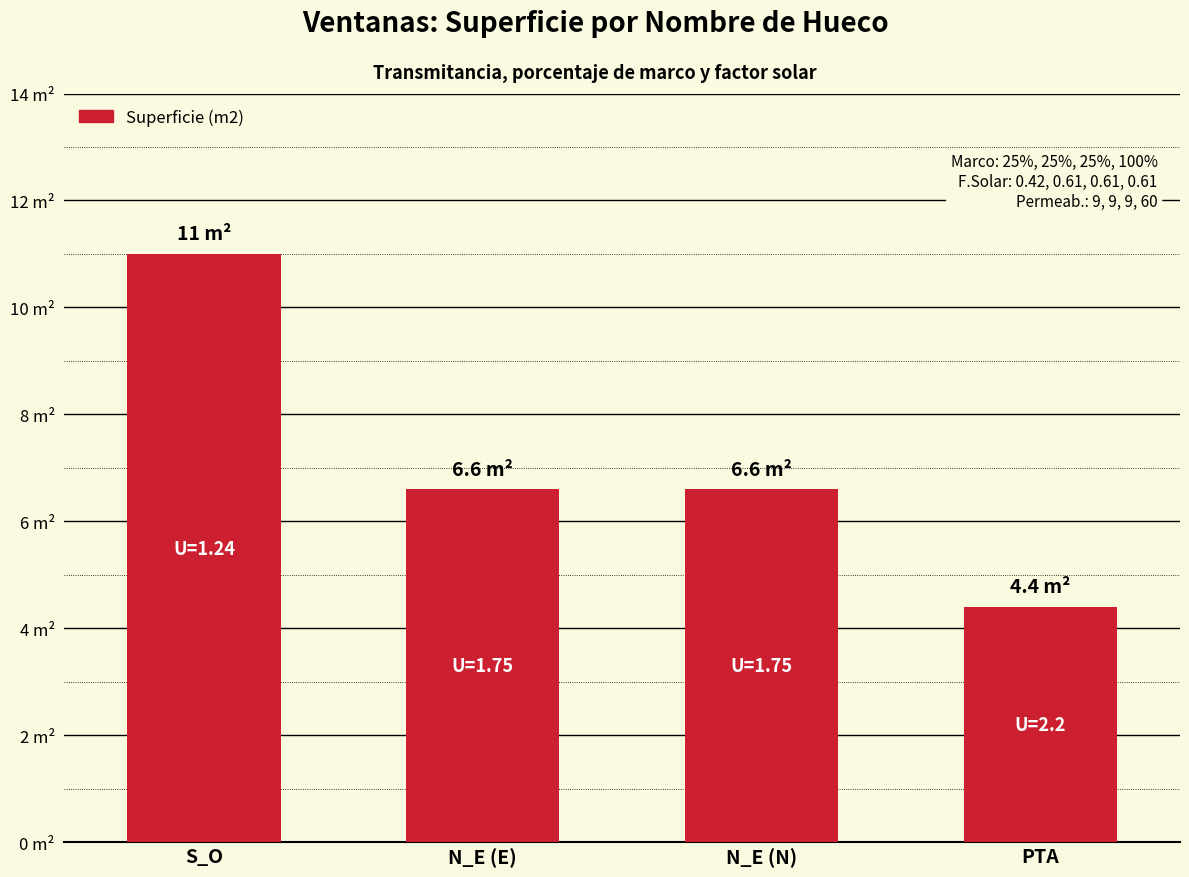

Rank the categories by value from lowest to highest.

PTA, N_E (E), N_E (N), S_O